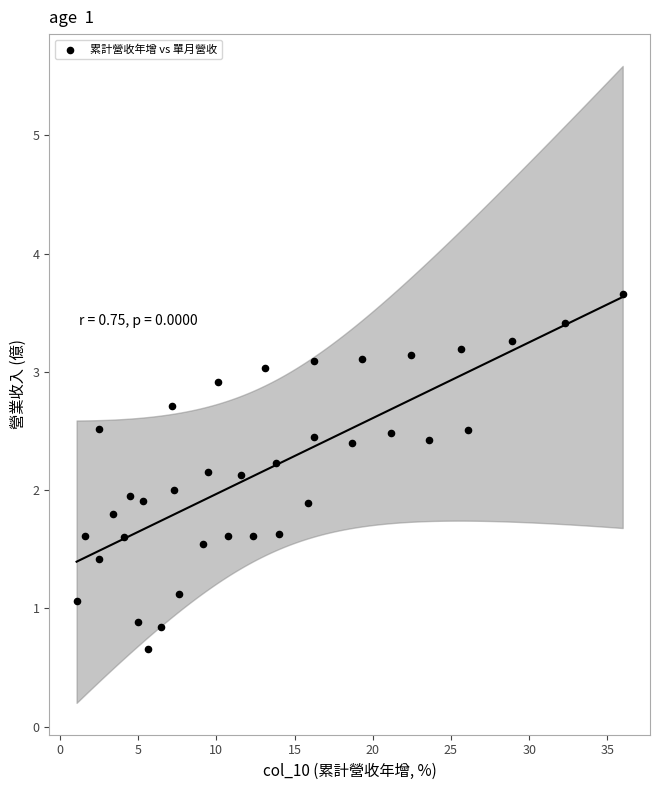

What is the range of Y values (max minus min)?

3.0